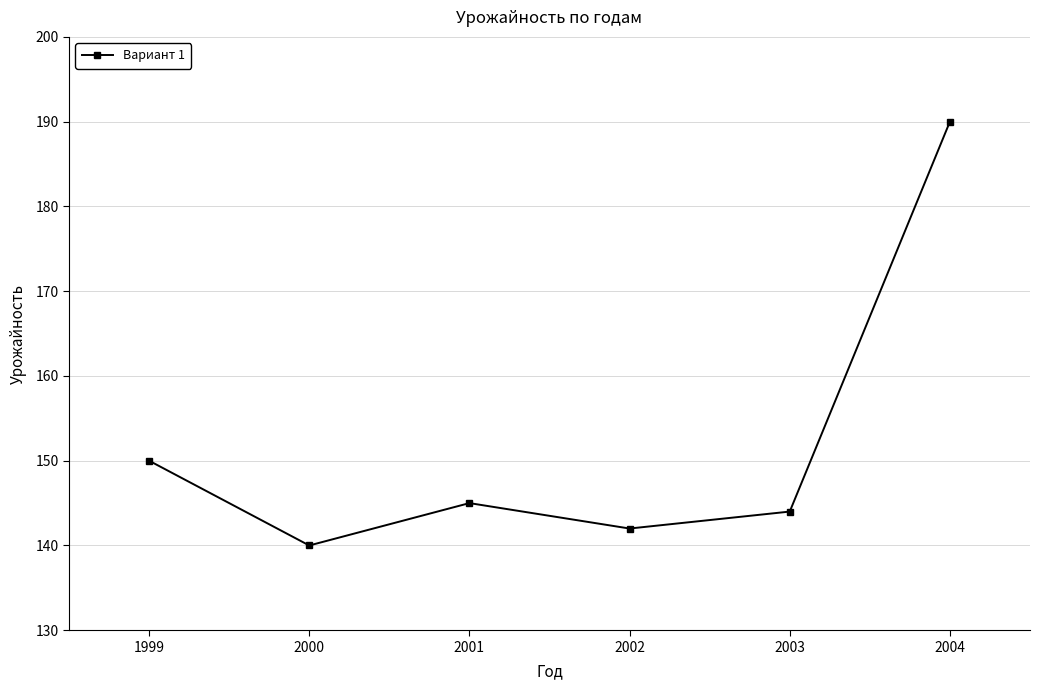

What is the maximum value shown in the chart?

190